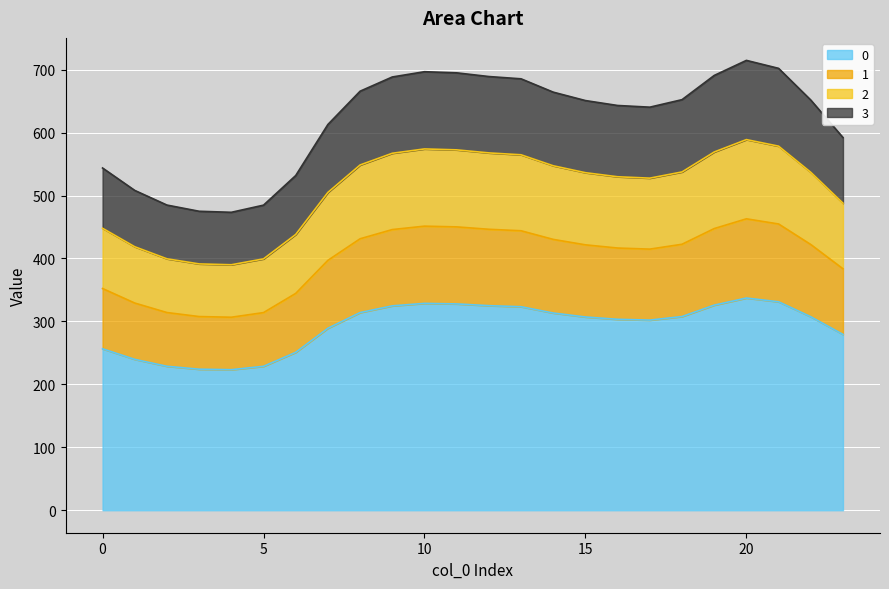

At which category is the sum across all series the highest?

20